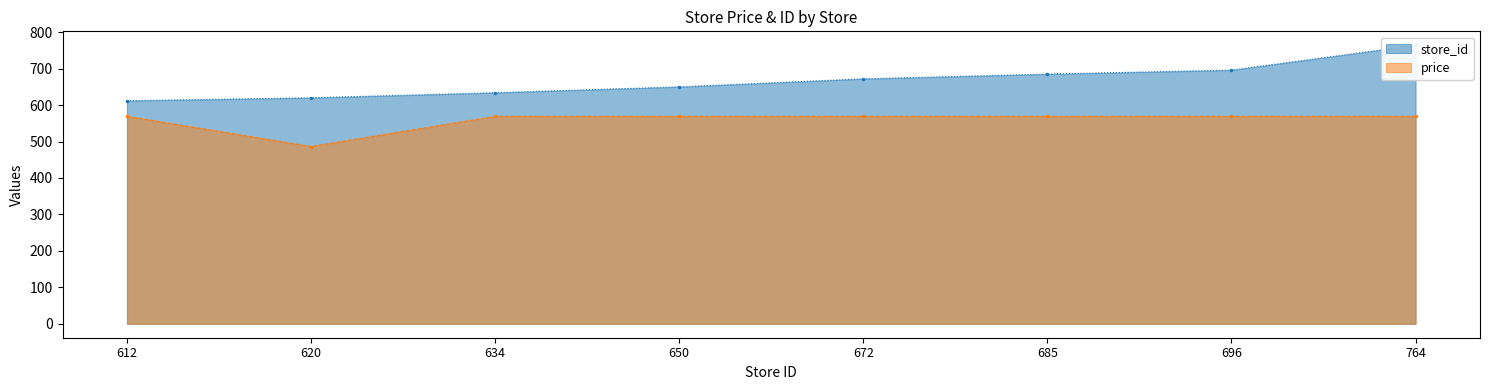

True or false: store_id has more than 1 interior local peaks.

False